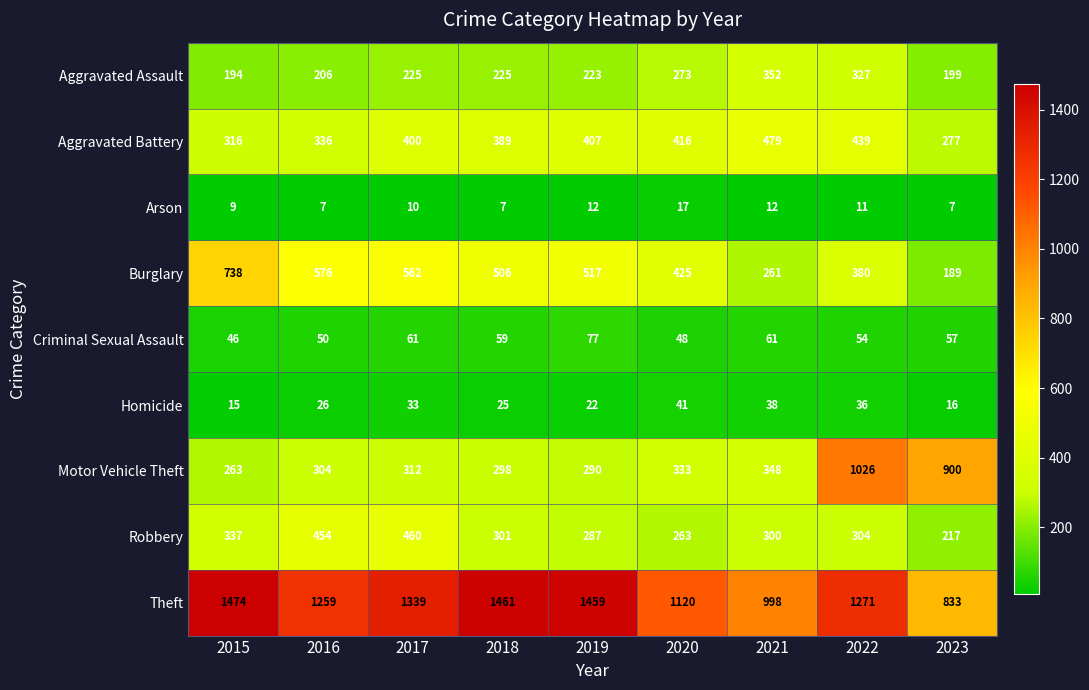

The Burglary series shows 864 at 2017. True or false?

False